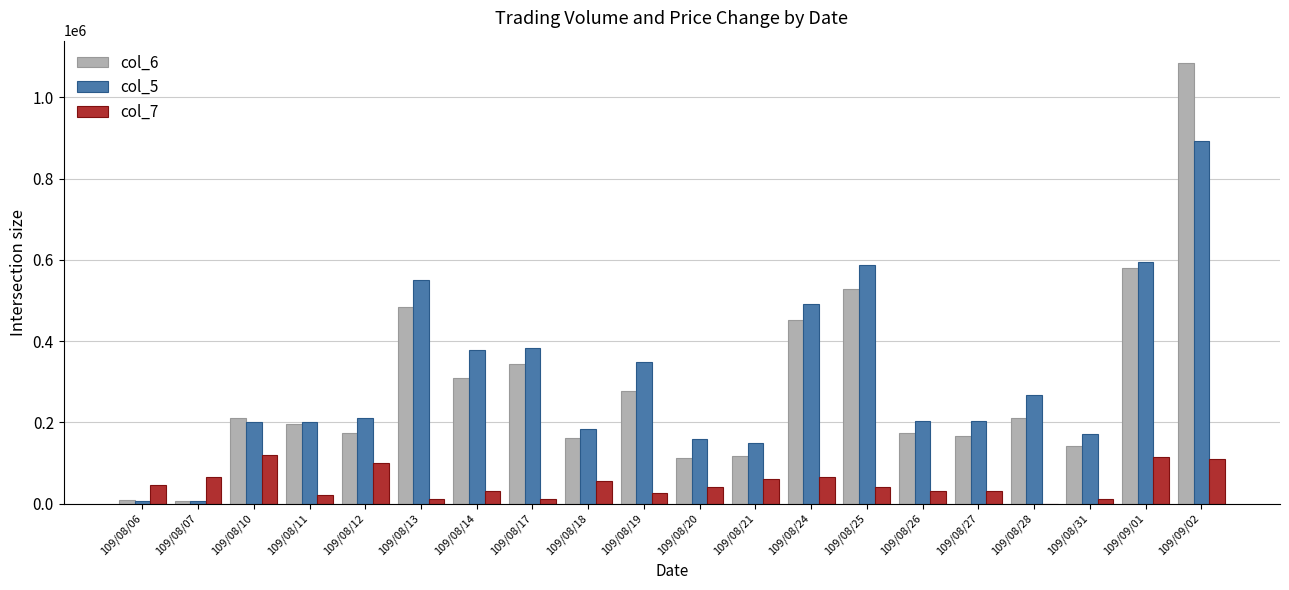

What is the greatest value displayed?

1085220